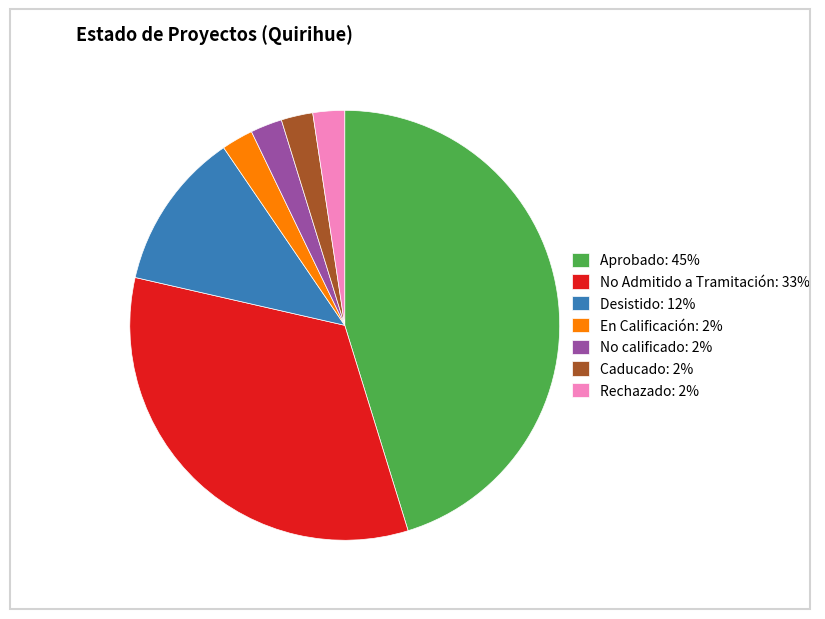

The Rechazado: 2% slice represents 2% of the pie. True or false?

True